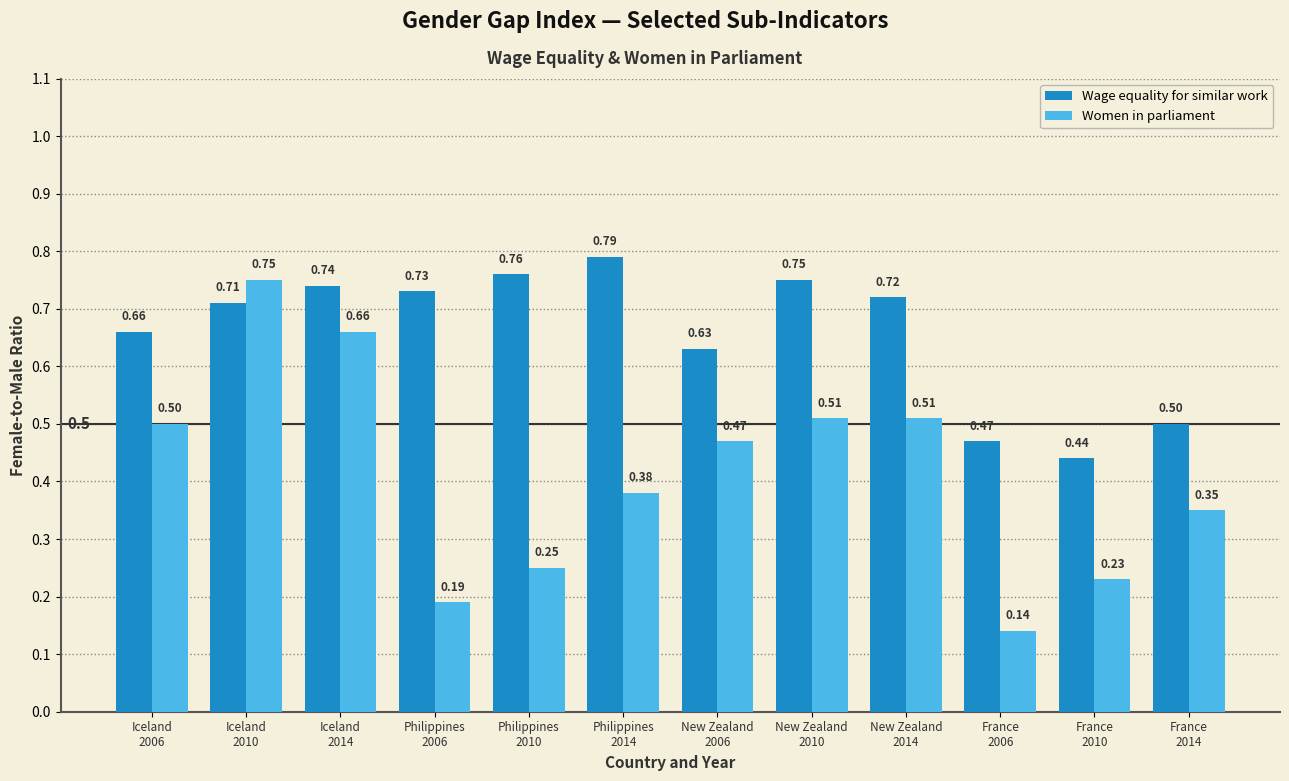

Is the value of Wage equality for similar work at France
2010 greater than the value of Women in parliament at Iceland
2006?

No